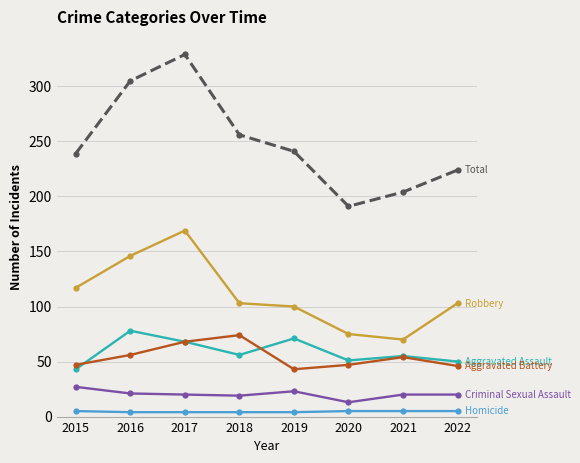

At which category is the sum across all series the highest?

2017